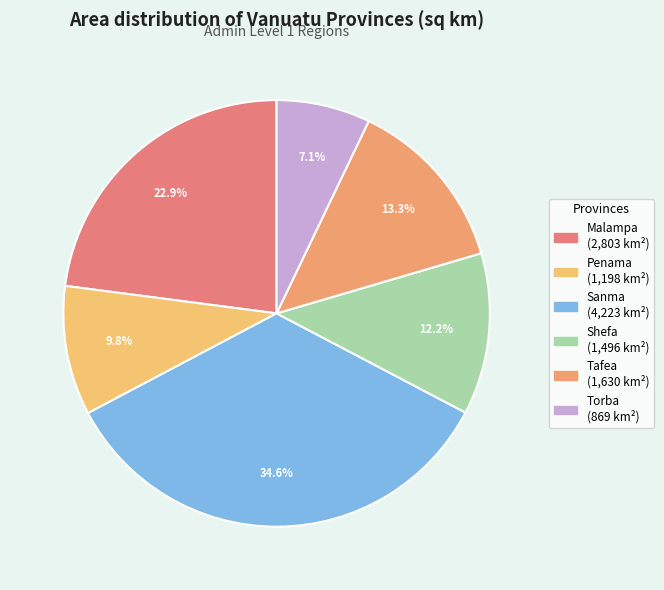

What percentage is the Tafea slice, to the nearest percent?

13%